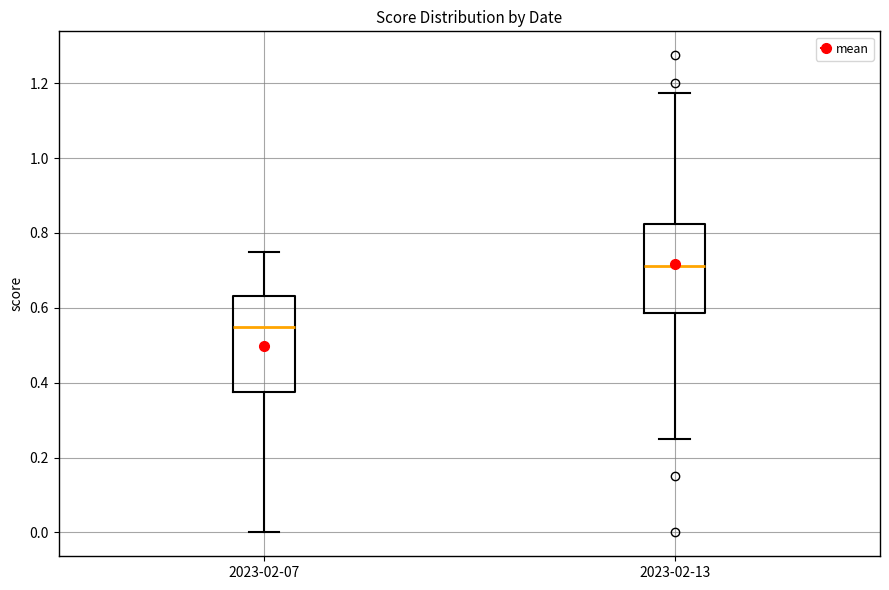

Where does the upper whisker of the box for 2023-02-07 end on the y-axis? The values are not printed on the chart, so give them approximately, as read against the axis.

0.76